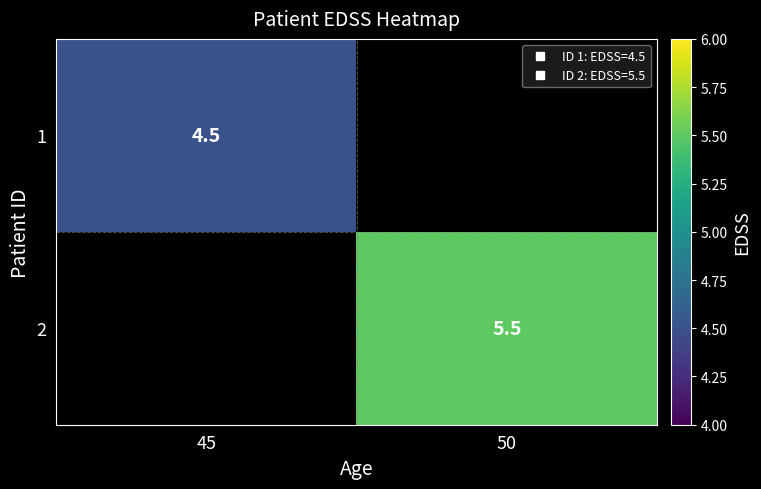

At how many categories does at least one series exceed 5?

1